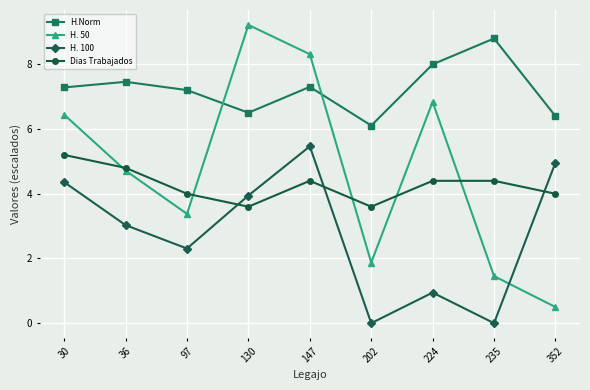

What is the spread (max minus min) of values at 97?

4.9